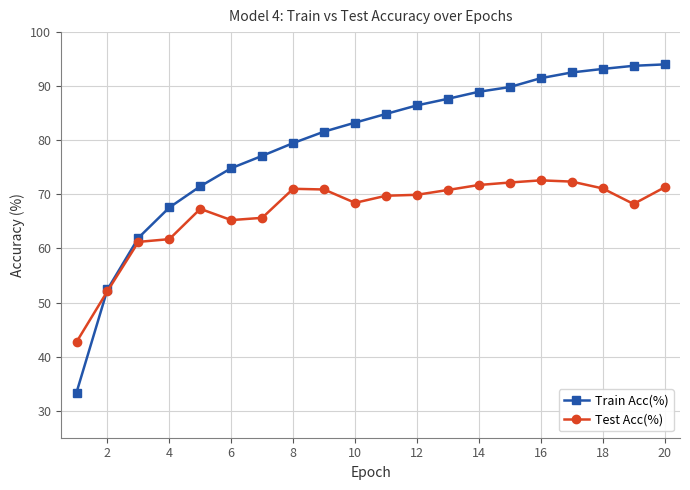

What is the value of the Test Acc(%) point at the 19th from the left?

68.2